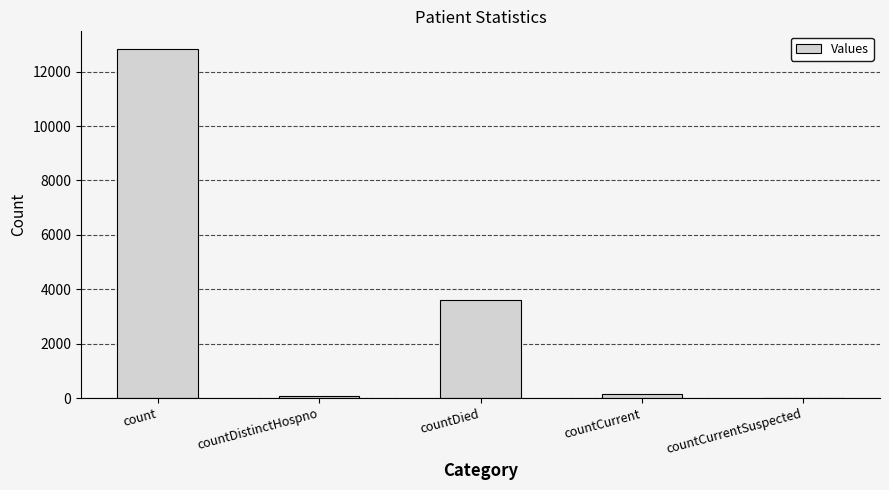

The value at countDied is 3600. True or false?

True